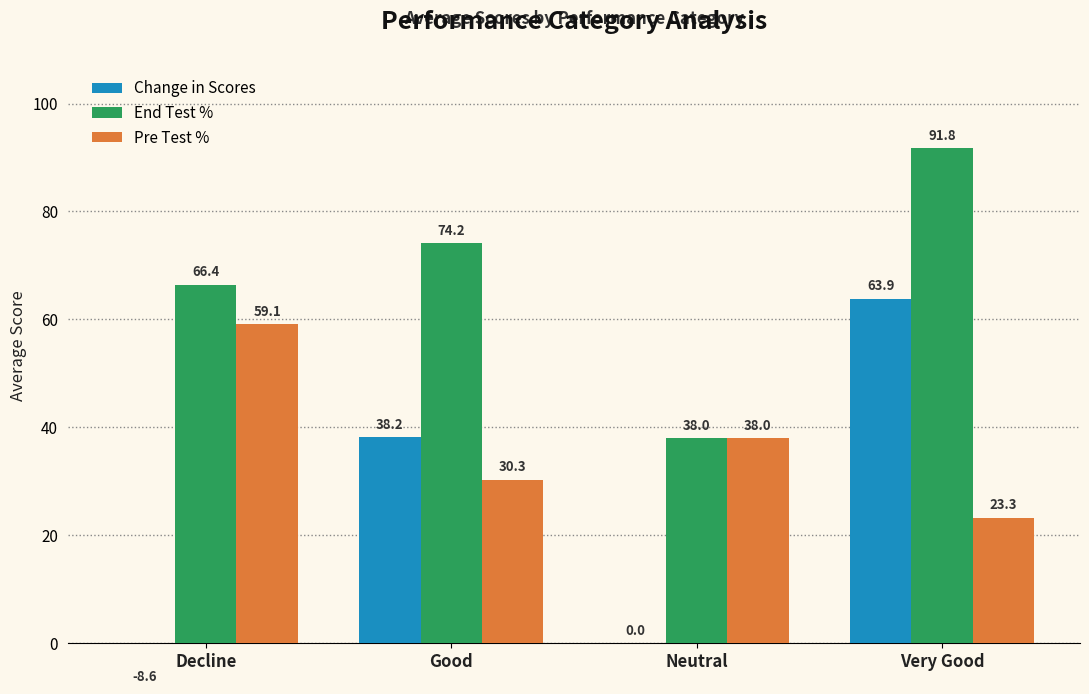

What is the minimum value for Pre Test %?

23.3